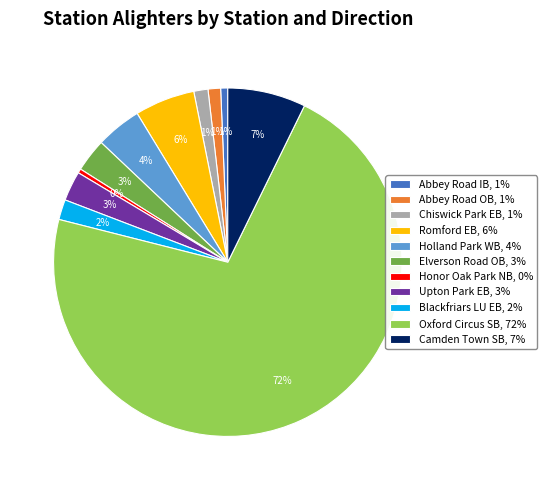

To the nearest percent, what portion does Abbey Road IB represent?

1%